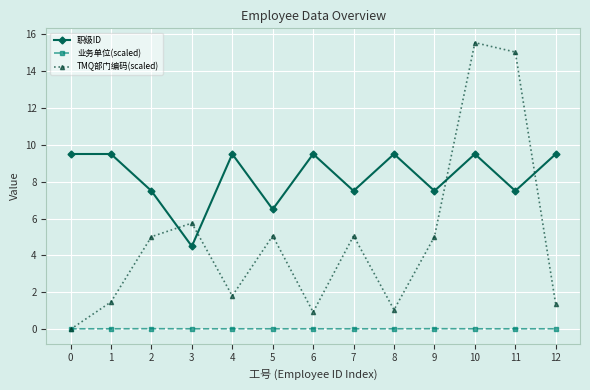

Count the number of data series in this chart.

3